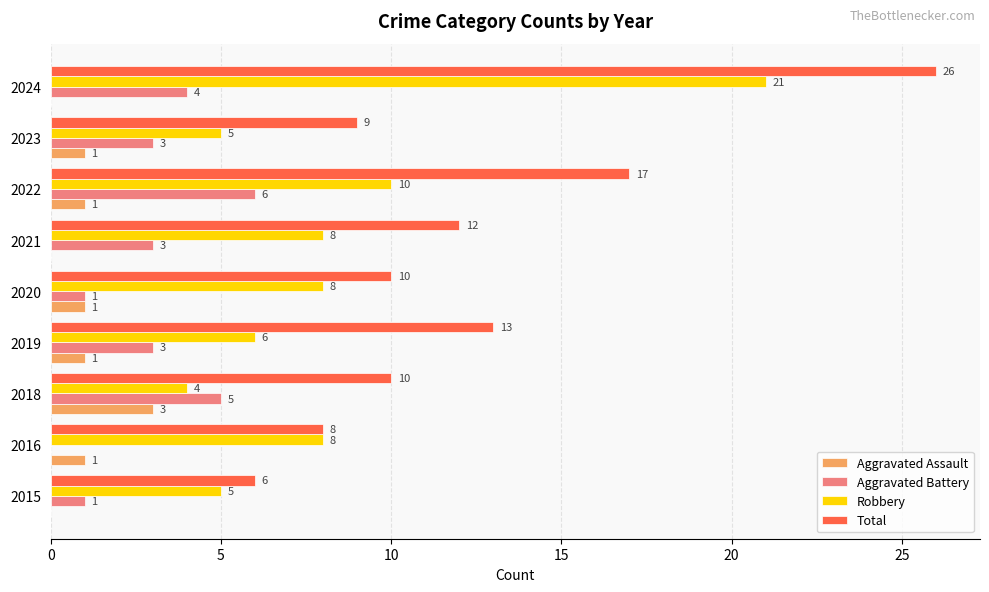

Which series has the largest total across all categories?

Total